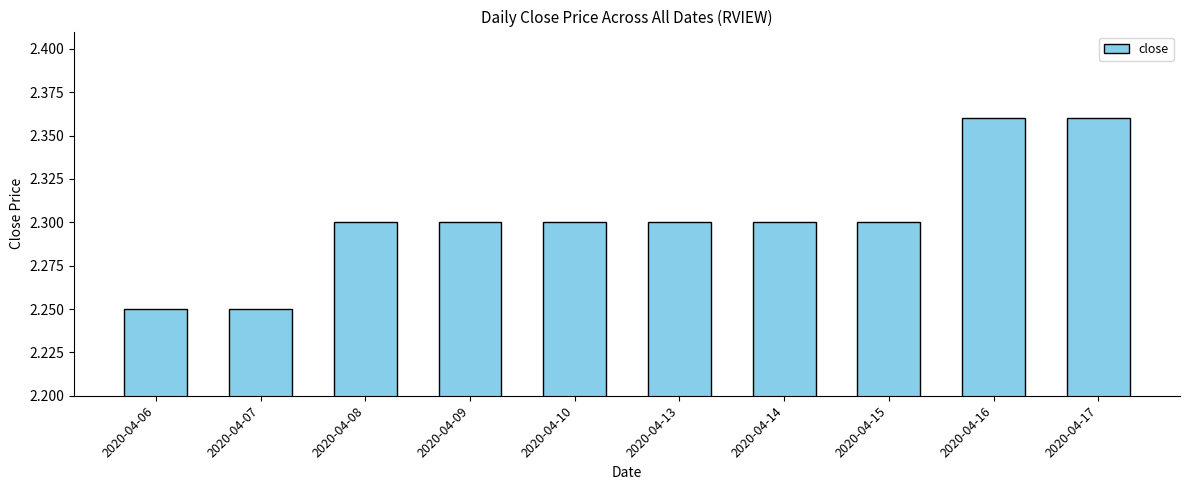

What is the average value?

2.3